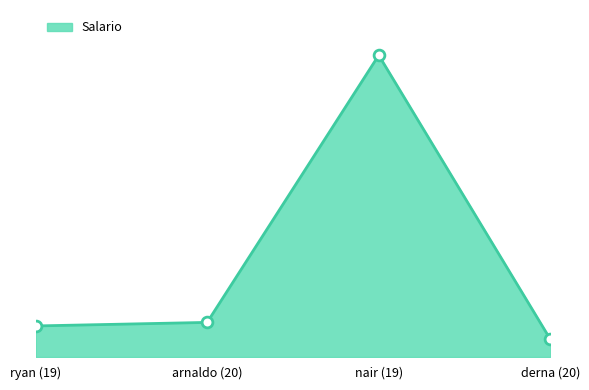

Which has a higher value, arnaldo (20) or nair (19)?

nair (19)